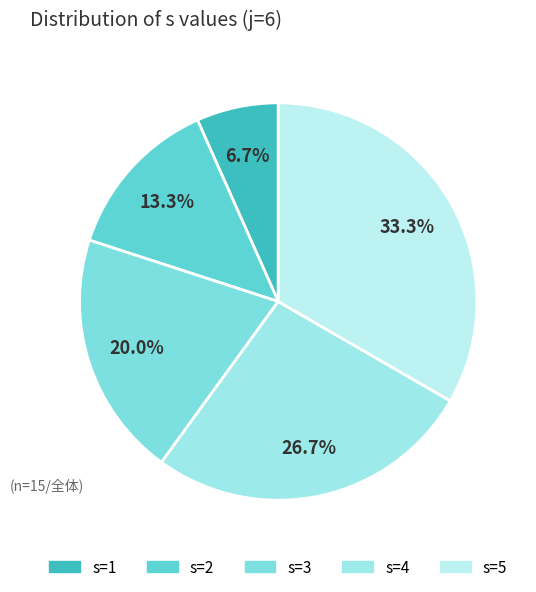

Rank the categories by value from lowest to highest.

j=6, s=1, j=6, s=2, j=6, s=3, j=6, s=4, j=6, s=5